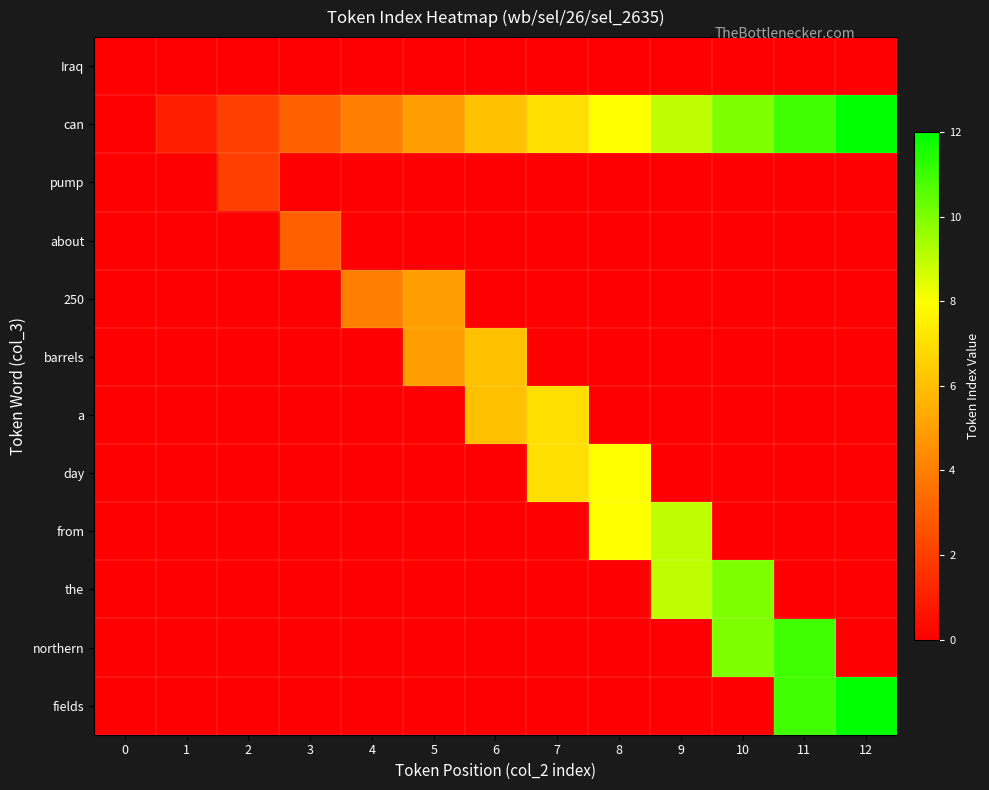

Reading left to right, list all the values displayed in this chart.

Iraq: 0=-1	1=-1	2=-1	3=-1	4=-1	5=-1	6=-1	7=-1	8=-1	9=-1	10=-1	11=-1	12=-1
can: 0=0	1=1	2=2	3=3	4=4	5=5	6=6	7=7	8=8	9=9	10=10	11=11	12=12
pump: 0=0	1=0	2=2	3=0	4=0	5=0	6=0	7=0	8=0	9=0	10=0	11=0	12=0
about: 0=0	1=0	2=0	3=3	4=0	5=0	6=0	7=0	8=0	9=0	10=0	11=0	12=0
250: 0=0	1=0	2=0	3=0	4=4	5=5	6=0	7=0	8=0	9=0	10=0	11=0	12=0
barrels: 0=0	1=0	2=0	3=0	4=0	5=5	6=6	7=0	8=0	9=0	10=0	11=0	12=0
a: 0=0	1=0	2=0	3=0	4=0	5=0	6=6	7=7	8=0	9=0	10=0	11=0	12=0
day: 0=0	1=0	2=0	3=0	4=0	5=0	6=0	7=7	8=8	9=0	10=0	11=0	12=0
from: 0=0	1=0	2=0	3=0	4=0	5=0	6=0	7=0	8=8	9=9	10=0	11=0	12=0
the: 0=0	1=0	2=0	3=0	4=0	5=0	6=0	7=0	8=0	9=9	10=10	11=0	12=0
northern: 0=0	1=0	2=0	3=0	4=0	5=0	6=0	7=0	8=0	9=0	10=10	11=11	12=0
fields: 0=0	1=0	2=0	3=0	4=0	5=0	6=0	7=0	8=0	9=0	10=0	11=11	12=12